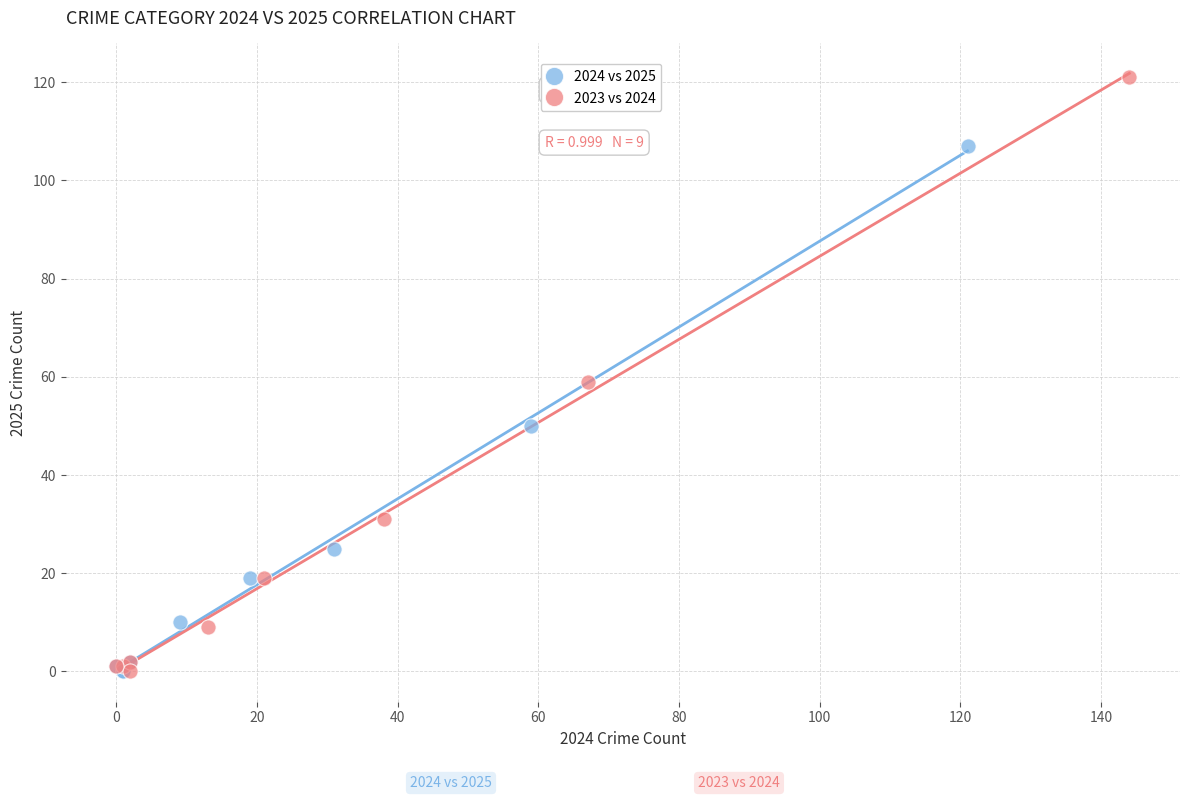

Which series contains the highest Y value?

2023 vs 2024